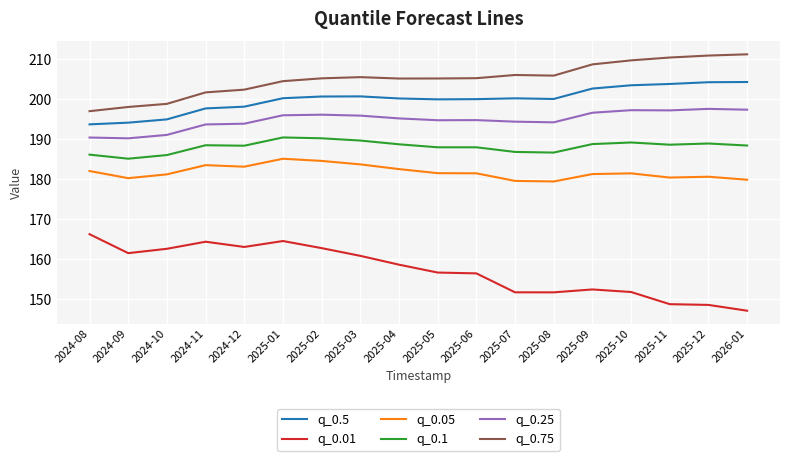

Rank the series by their maximum value, from lowest to highest.

q_0.01, q_0.05, q_0.1, q_0.25, q_0.5, q_0.75